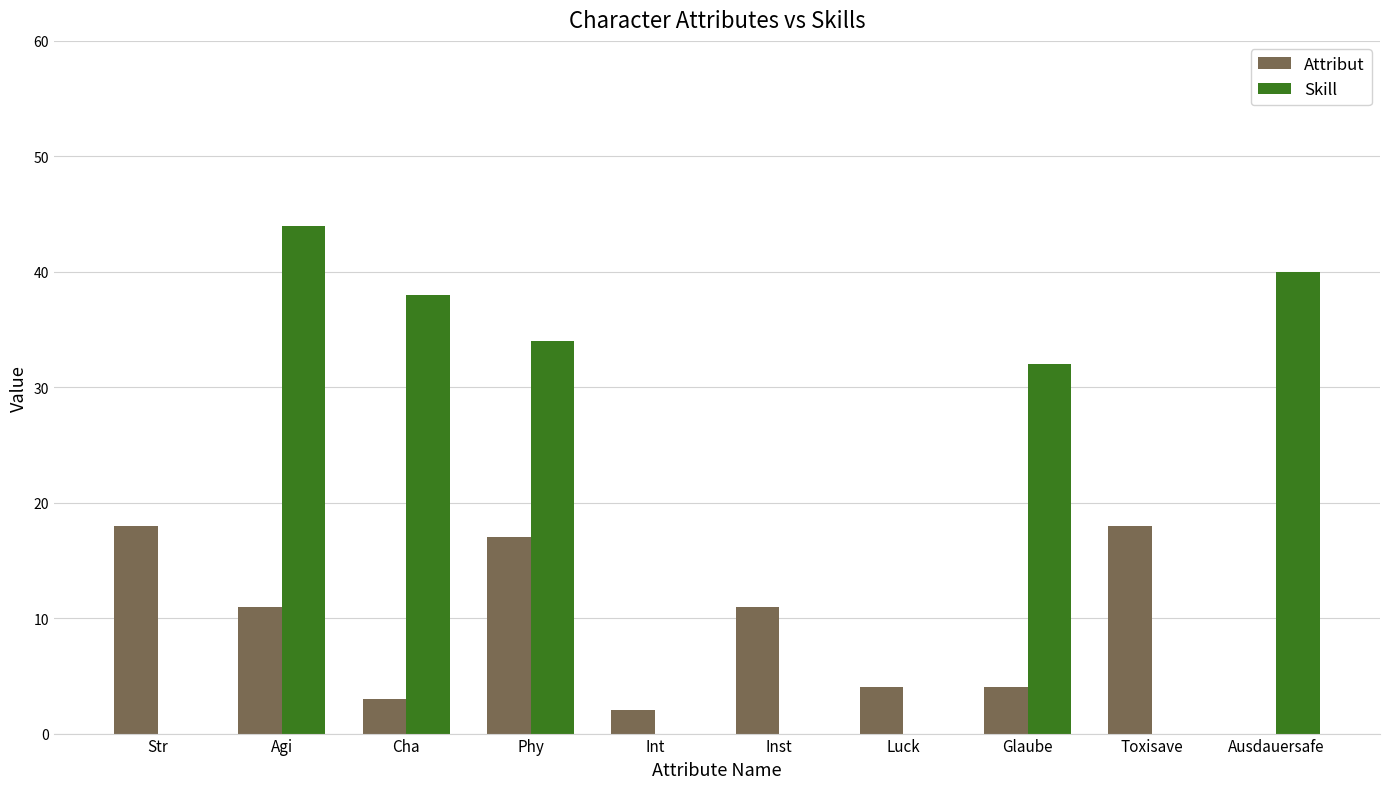

Which series has the largest total across all categories?

Skill